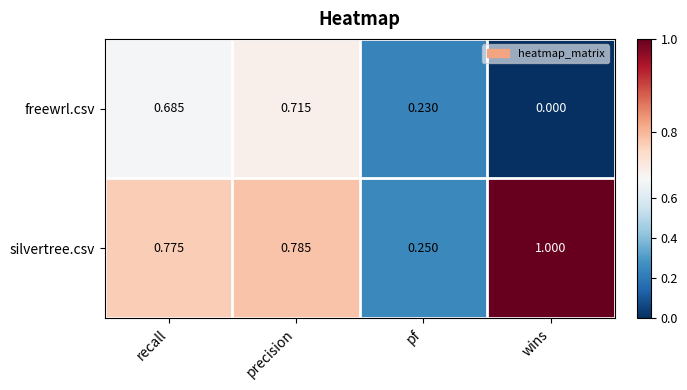

List the series in order of their overall mean, lowest first.

freewrl.csv, silvertree.csv